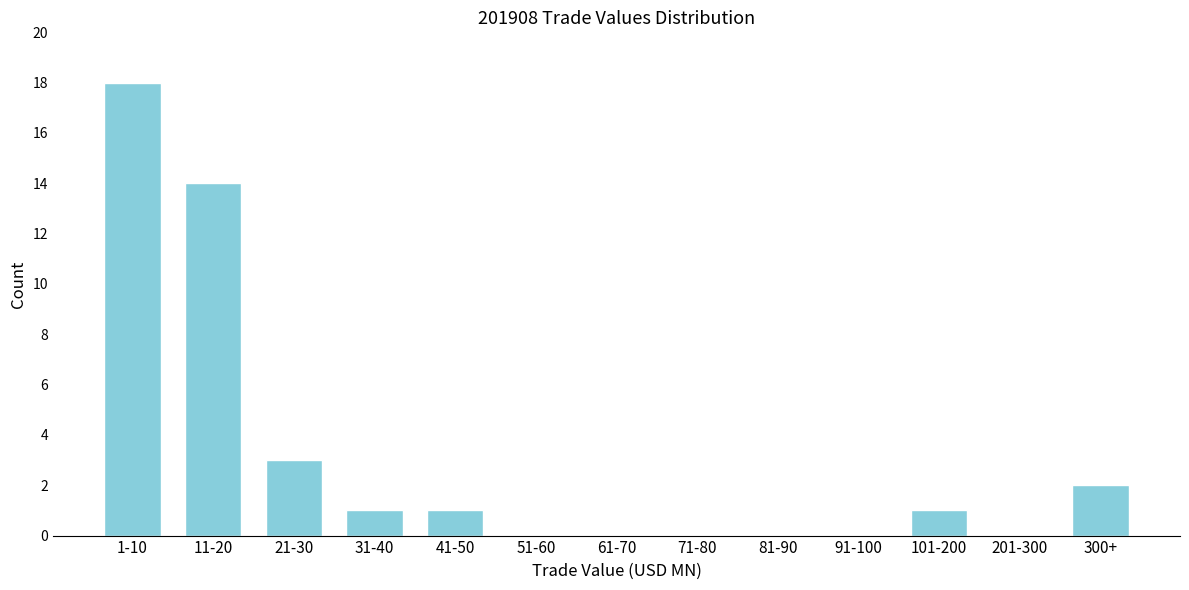

Reading left to right, what are all the values shown in this chart?

1-10=18	11-20=14	21-30=3	31-40=1	41-50=1	51-60=0	61-70=0	71-80=0	81-90=0	91-100=0	101-200=1	201-300=0	300+=2